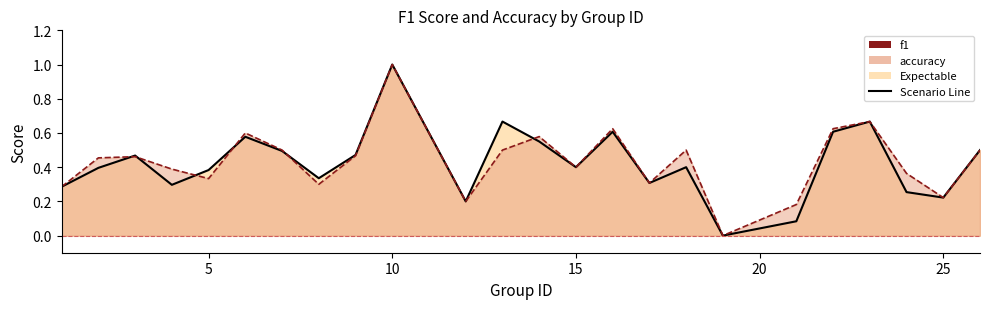

What is the total value across all series at 4?

0.7